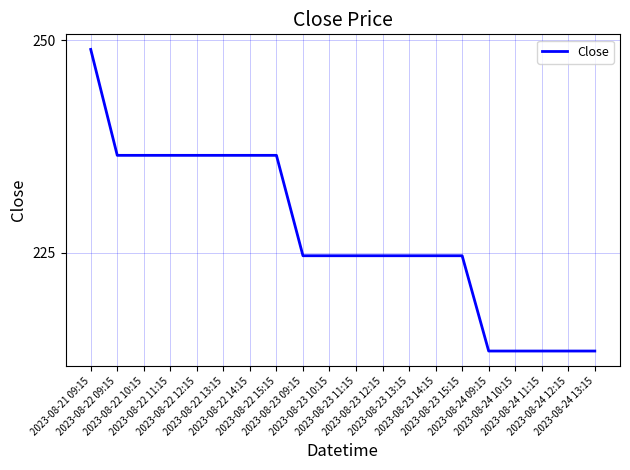

What is the difference between the second highest and second lowest values?

23.0